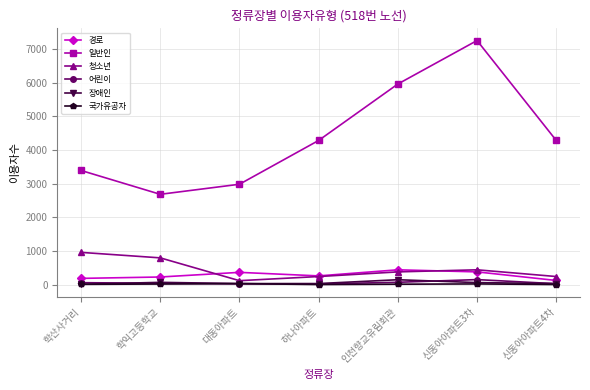

What are all the series names shown in the legend?

경로, 일반인, 청소년, 어린이, 장애인, 국가유공자